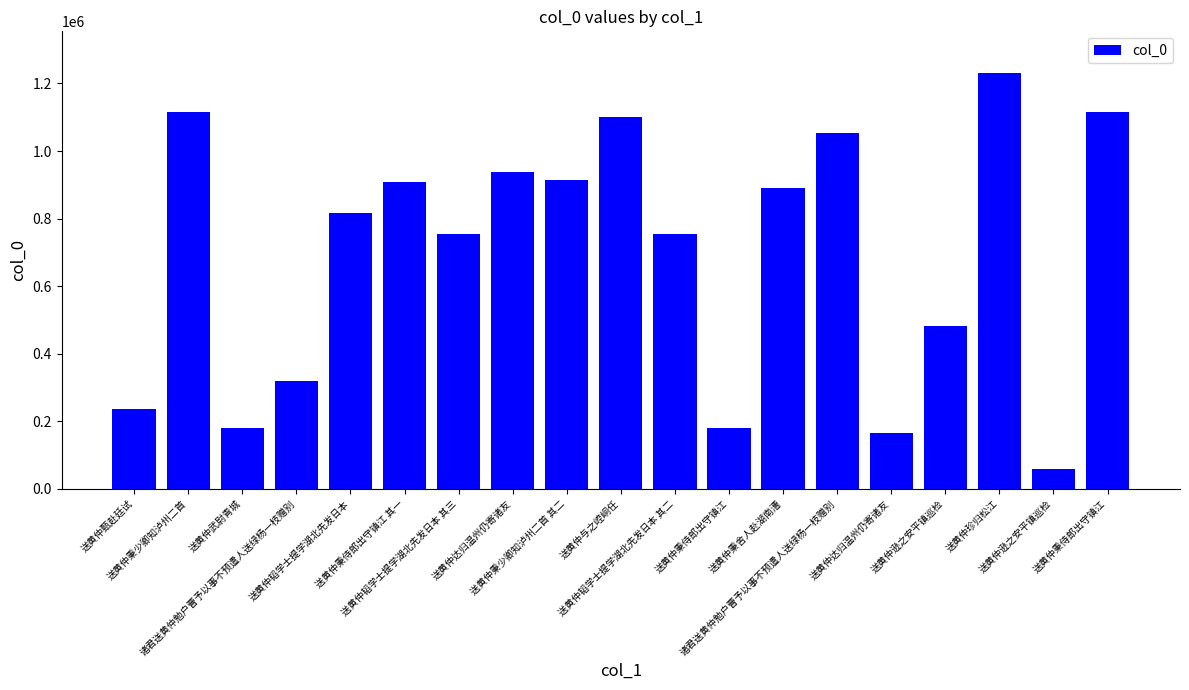

Does the chart contain any negative values?

No